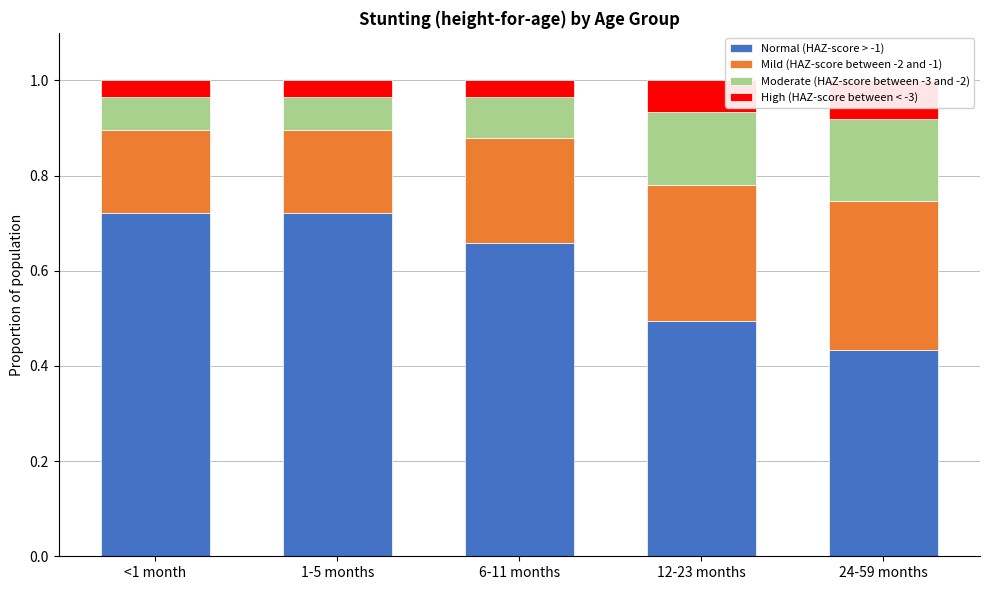

What is the difference between the Normal (HAZ-score > -1) values at 1-5 months and 12-23 months?

0.2